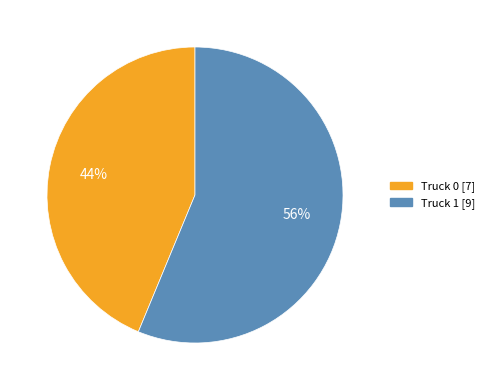

Does any single category account for the majority?

Yes